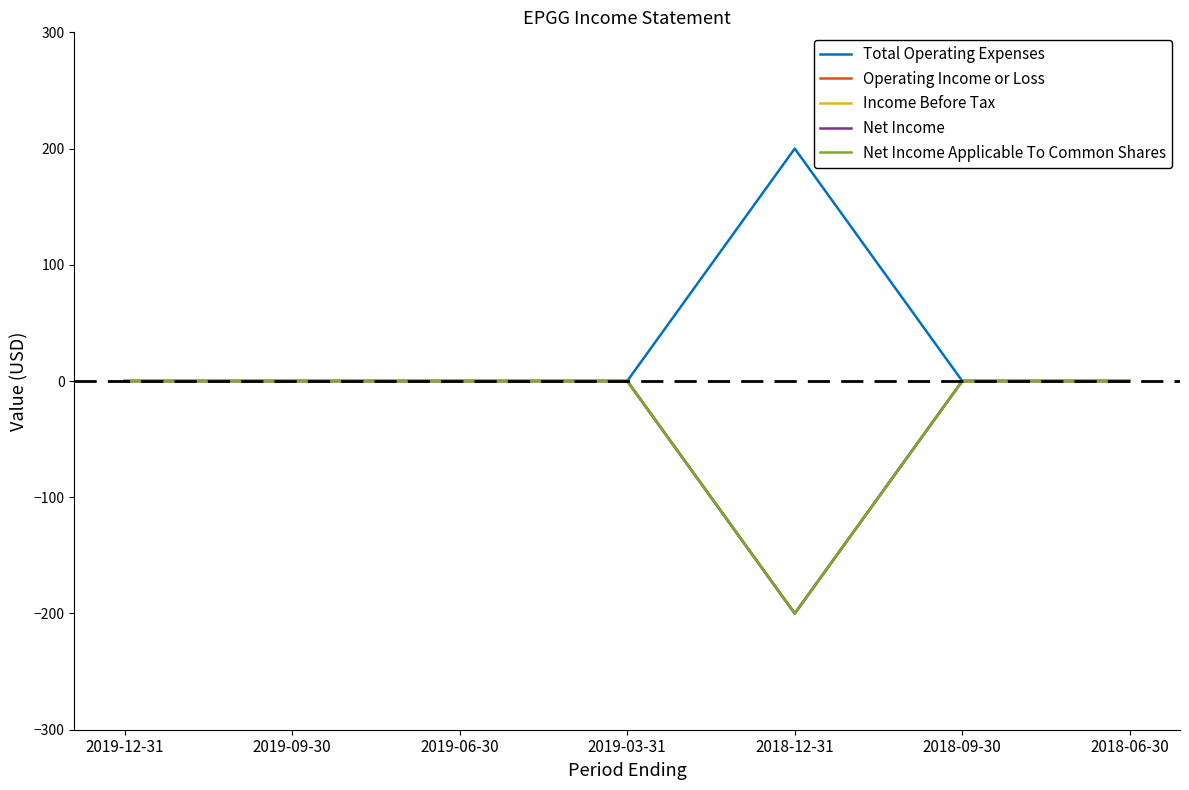

What is the smallest value displayed?

-200